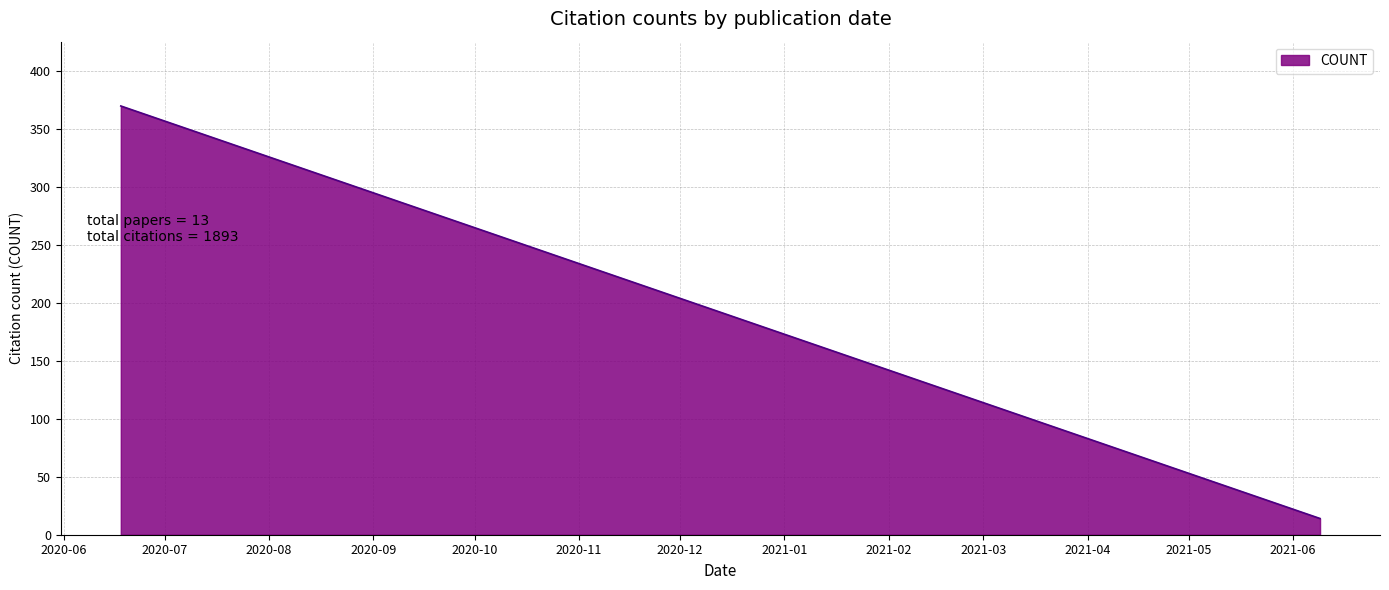

What is the difference between the maximum and minimum values?

356